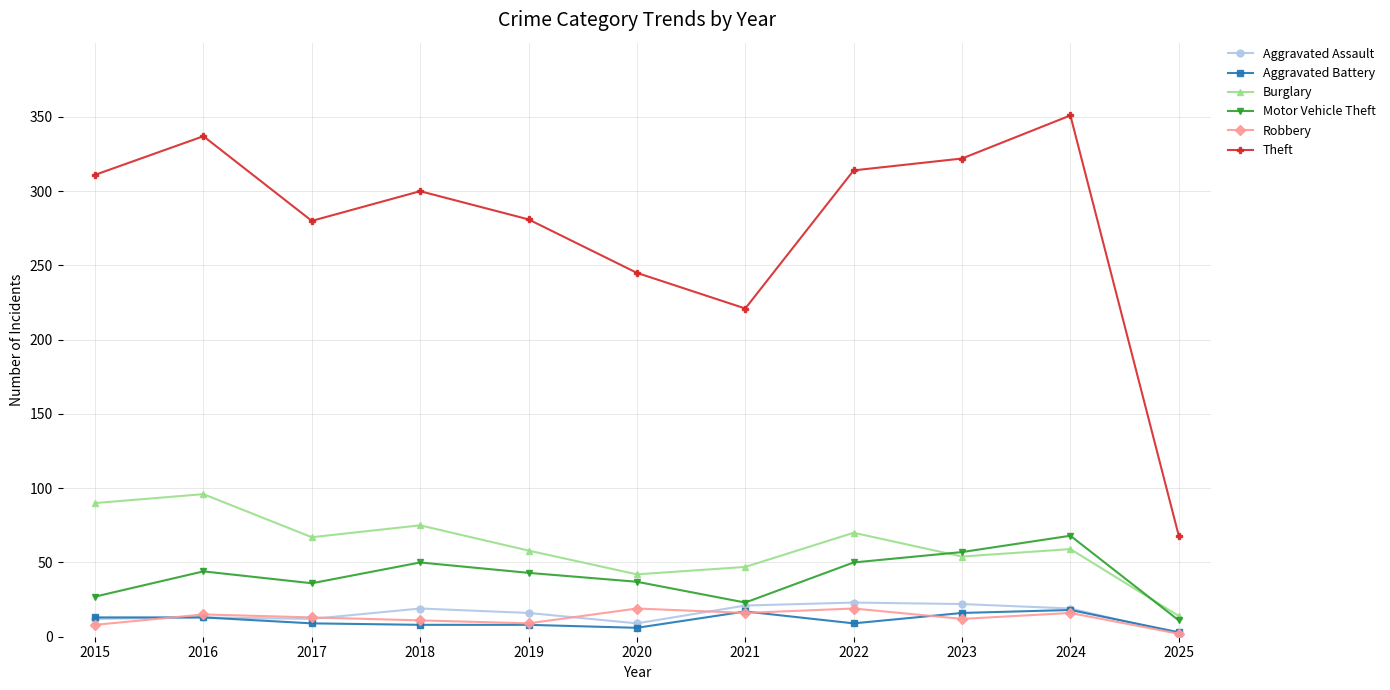

True or false: Burglary and Robbery cross at least once.

False